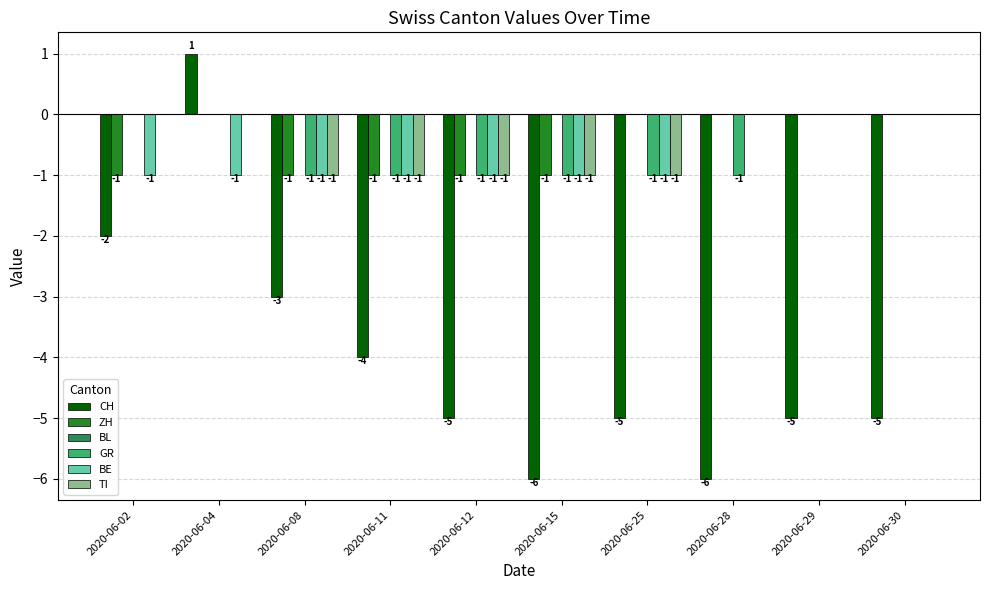

What is the total value across all series at 2020-06-02?

-4